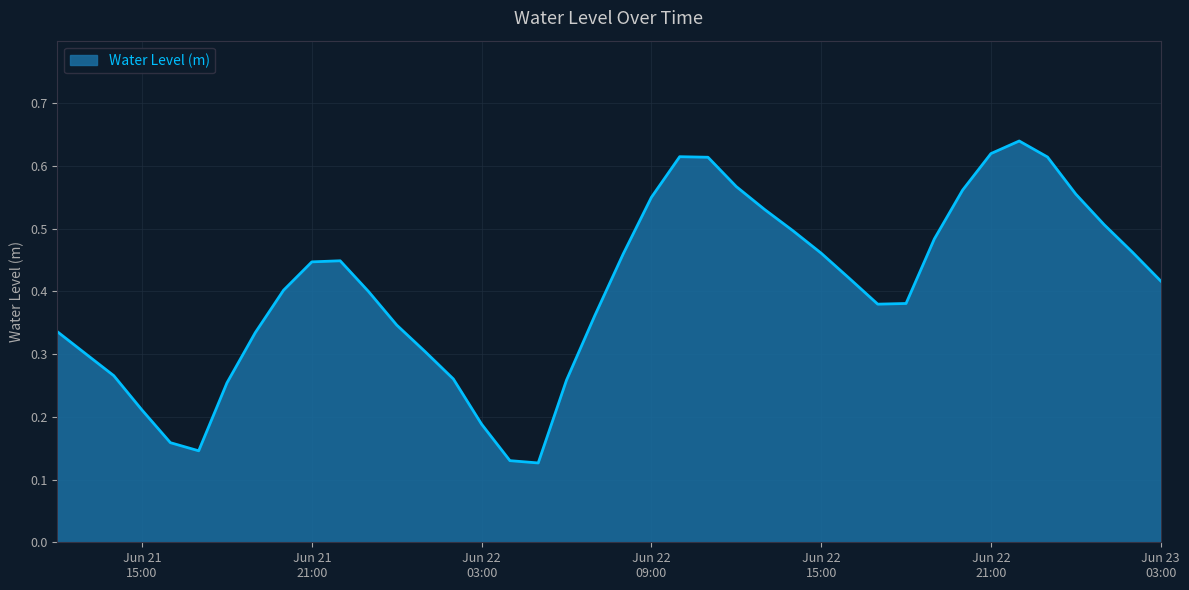

At which category does the chart reach its minimum across all series?

2024-06-22 05:00:00